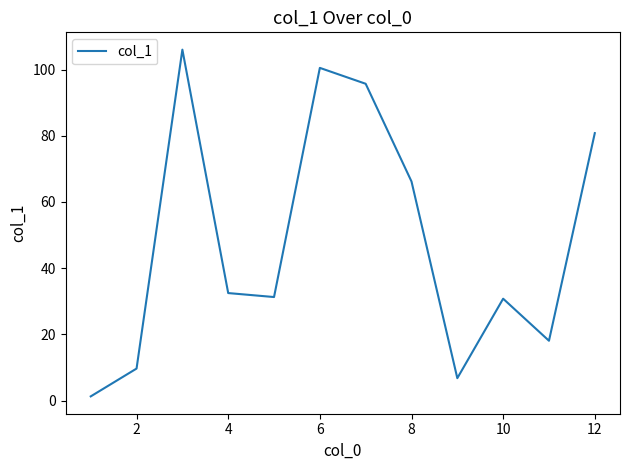

How many lines are shown in the chart?

1